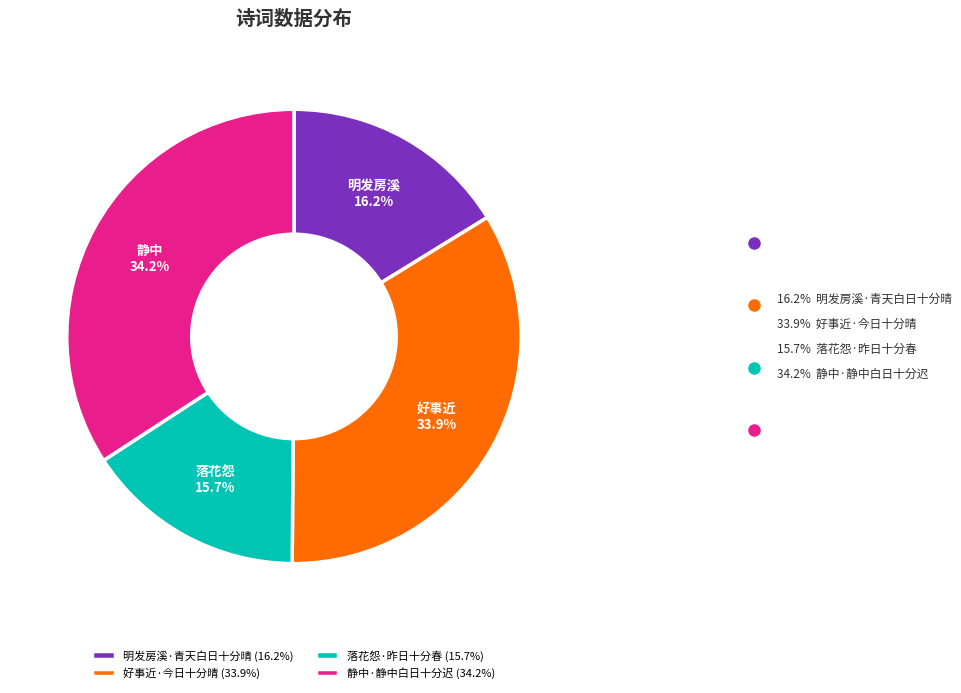

To the nearest percent, what is the average slice percentage?

25%